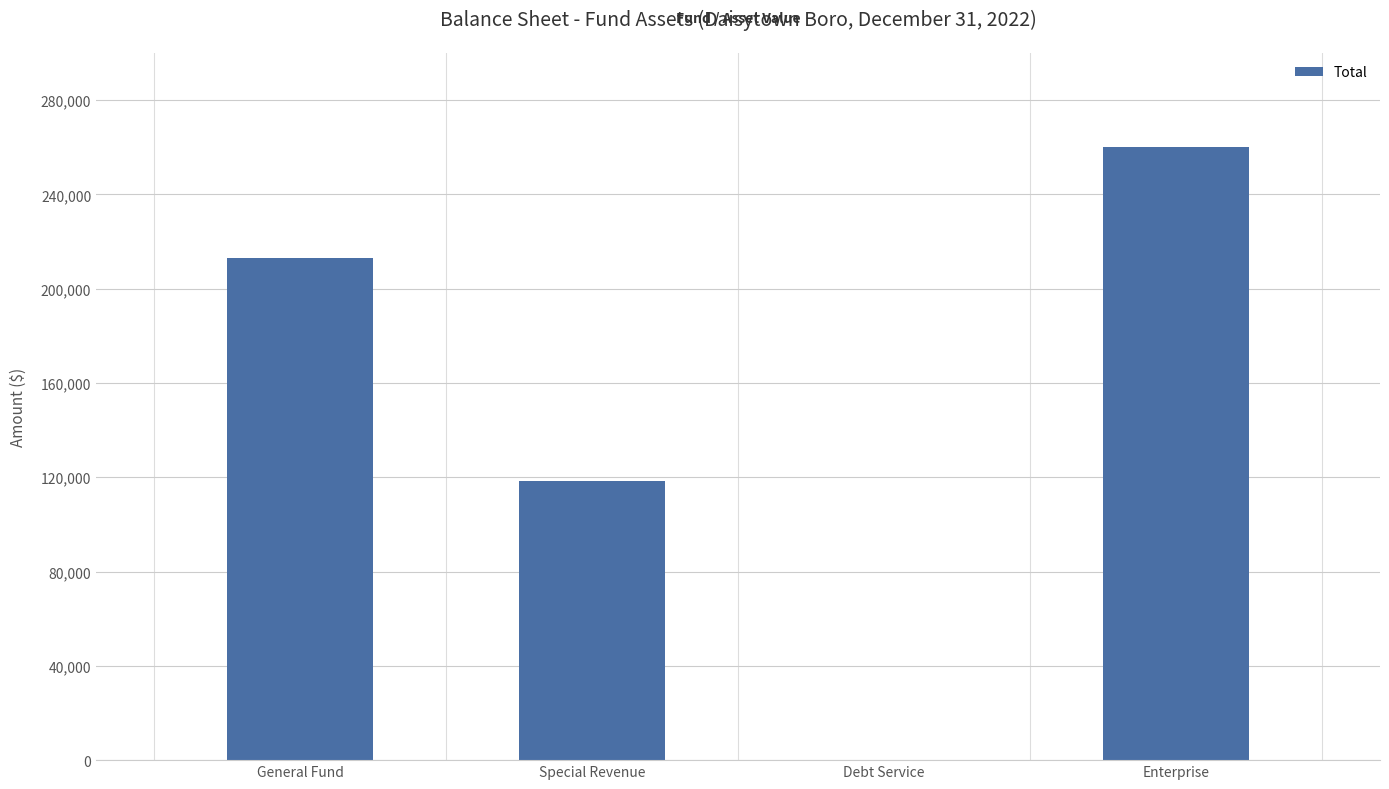

What is the greatest value displayed?

259995